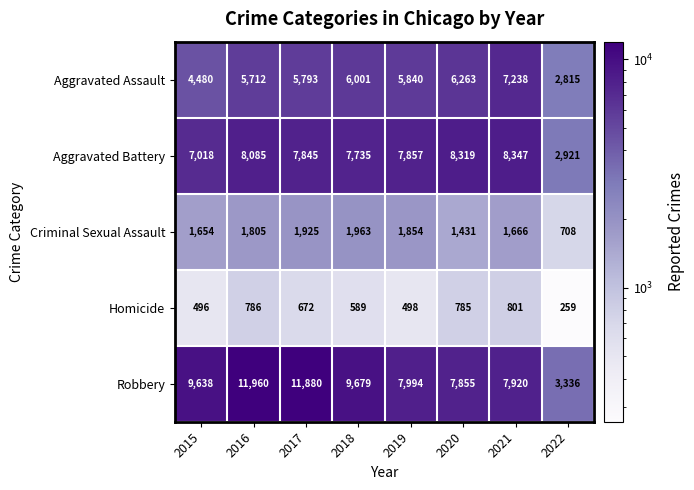

At 2015, list the series in order from largest to smallest.

Robbery, Aggravated Battery, Aggravated Assault, Criminal Sexual Assault, Homicide